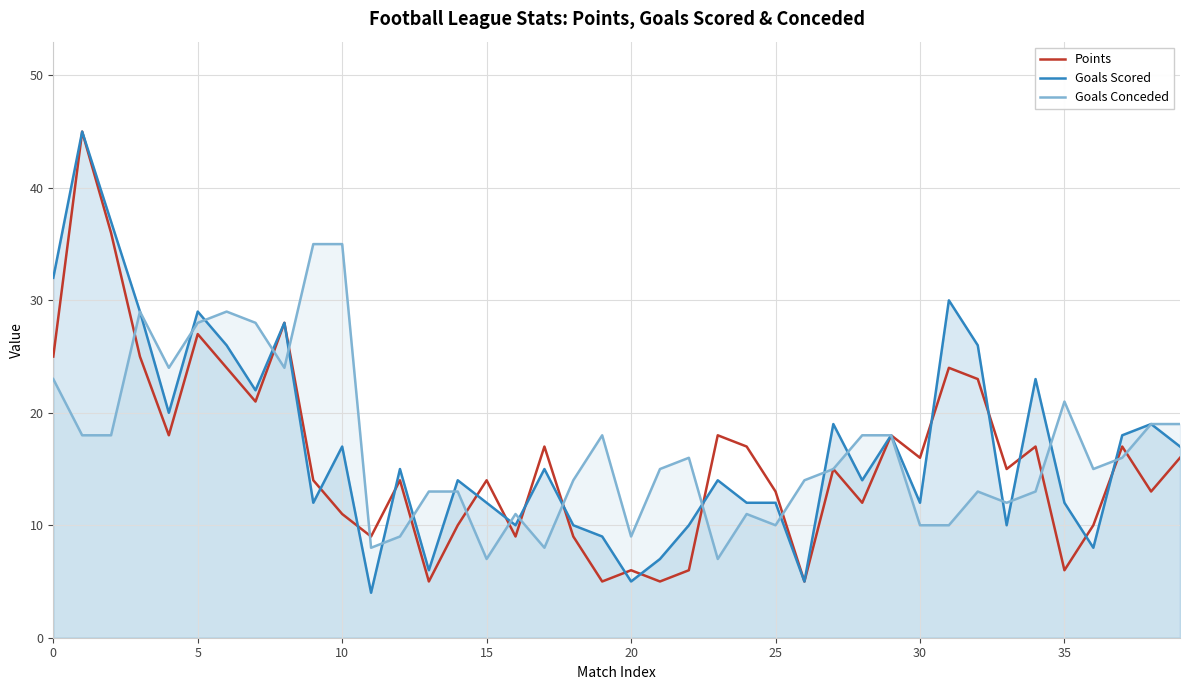

The Goals Conceded series shows 10 at 27. True or false?

False